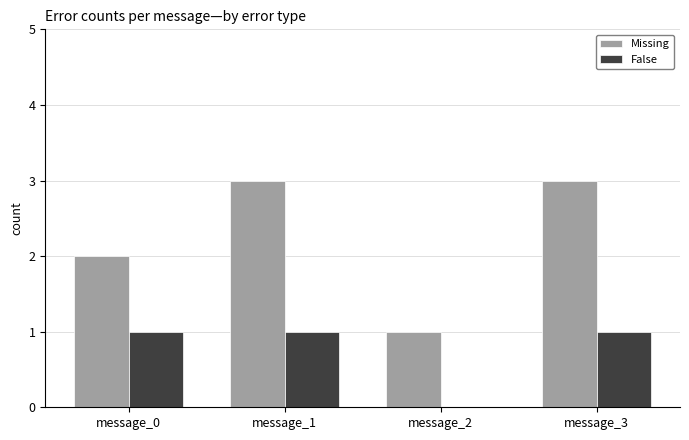

What is the sum of all Missing values?

9